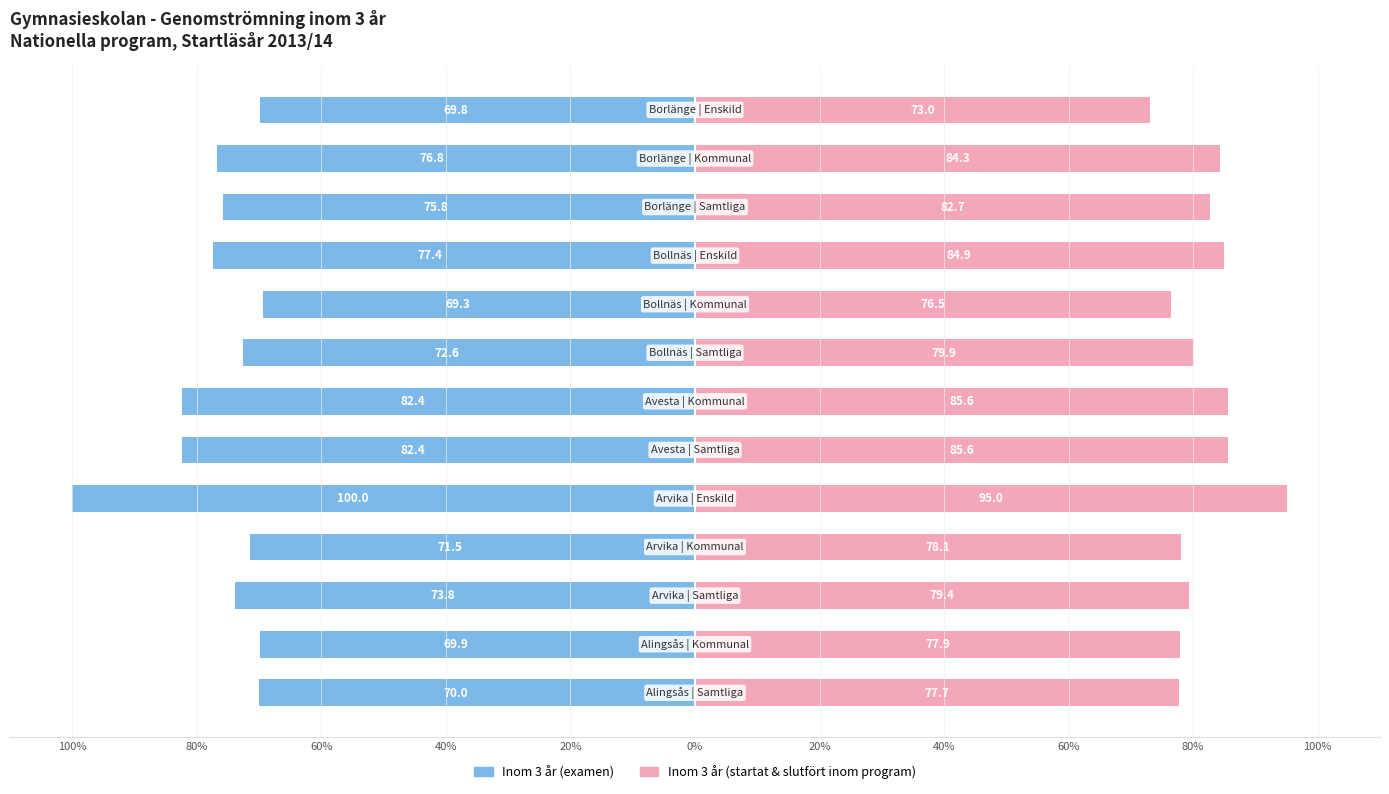

List the series in order of their overall mean, highest first.

Inom 3 år (program / % inom samma program), Inom 3 år (examen / % med examen)